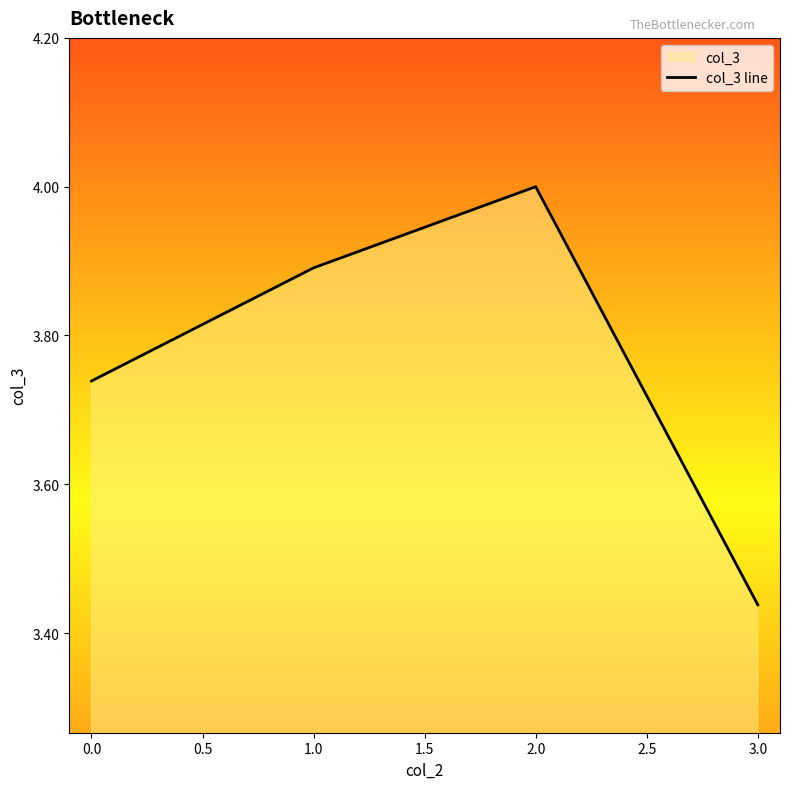

What is the difference between the values at 3.0 and 0.0?

0.3